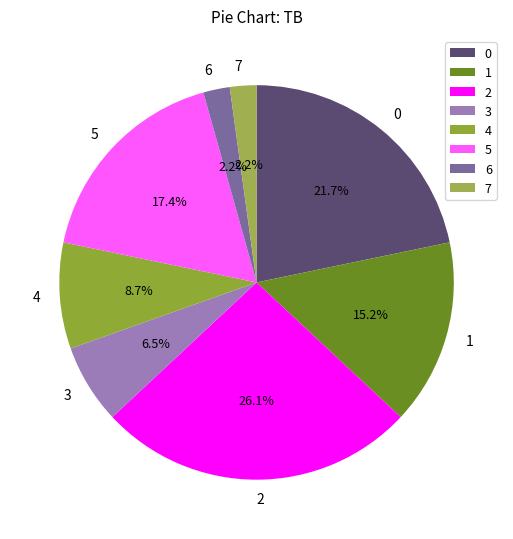

Count the number of slices in the pie.

8